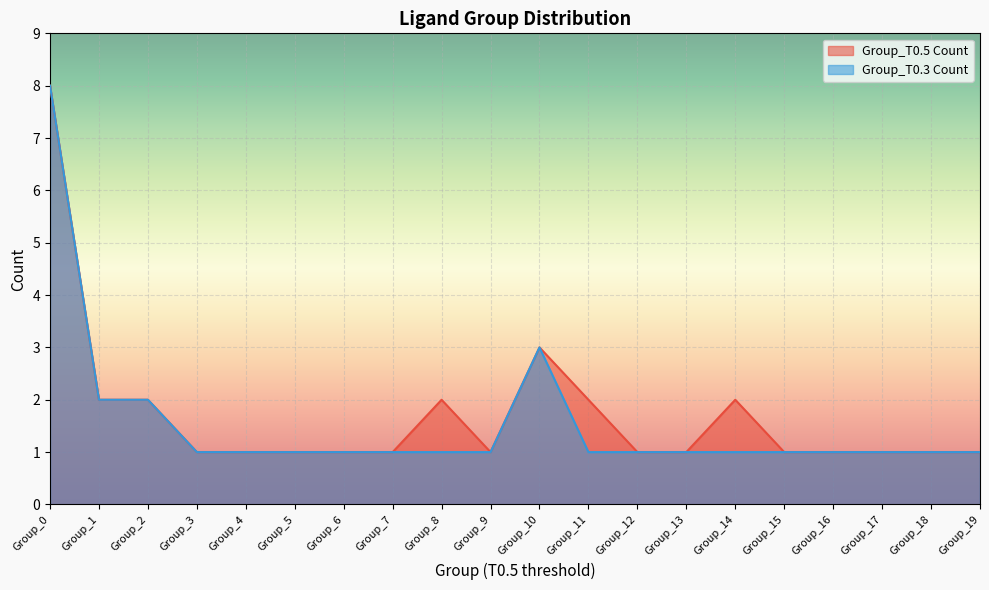

Which series changed the most between Group_12 and Group_13?

Group_T0.5 Count